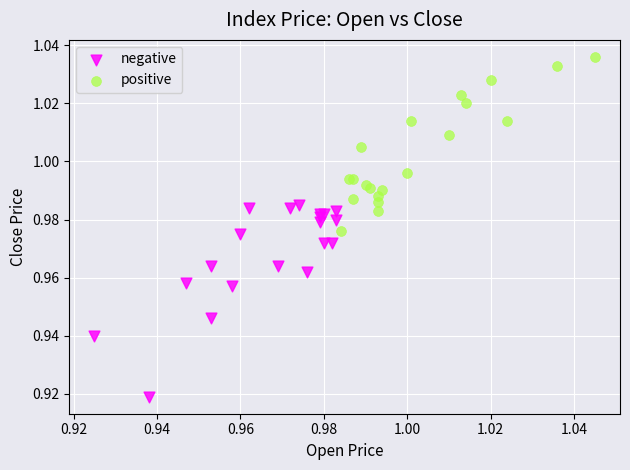

Which series has the largest Y range (max minus min)?

negative